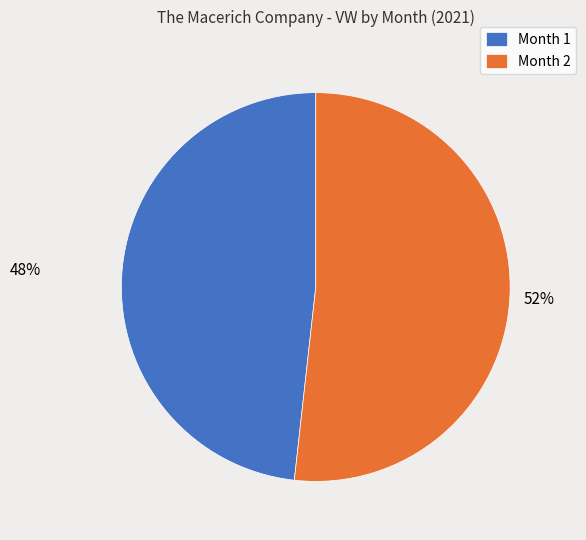

What is the ratio of the value at Month 2 to the value at Month 1?

1.1